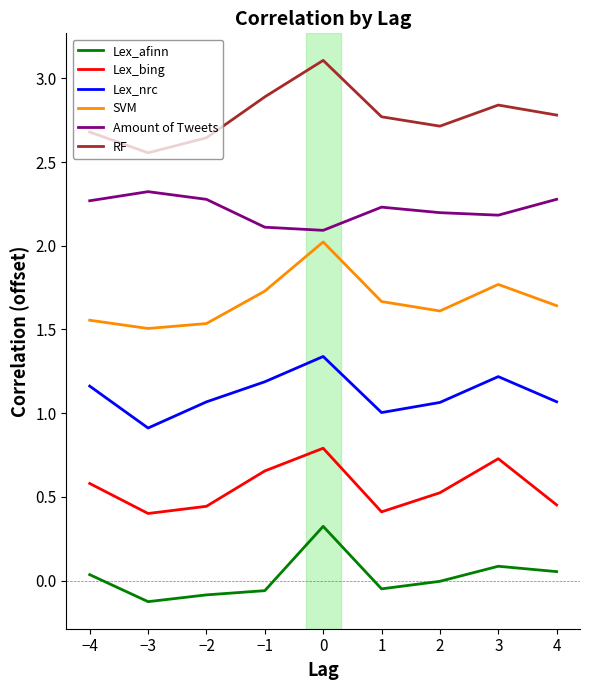

What position from the right is −3?

8